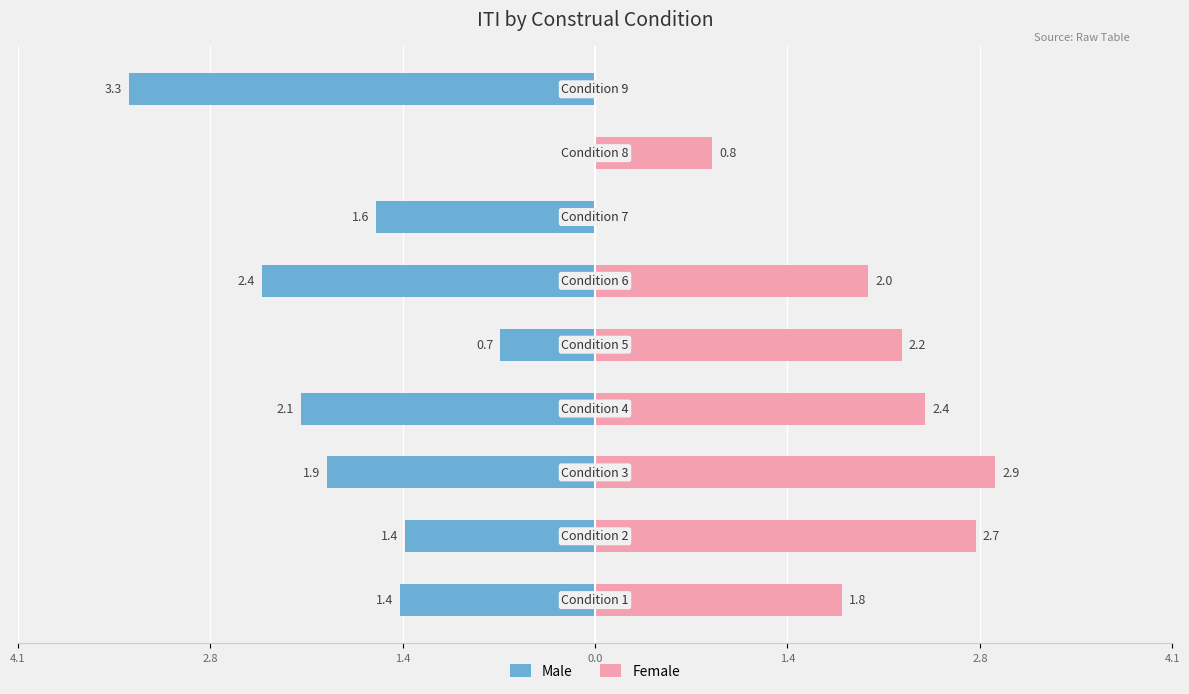

Are the bars grouped side by side (vs. stacked)?

Yes